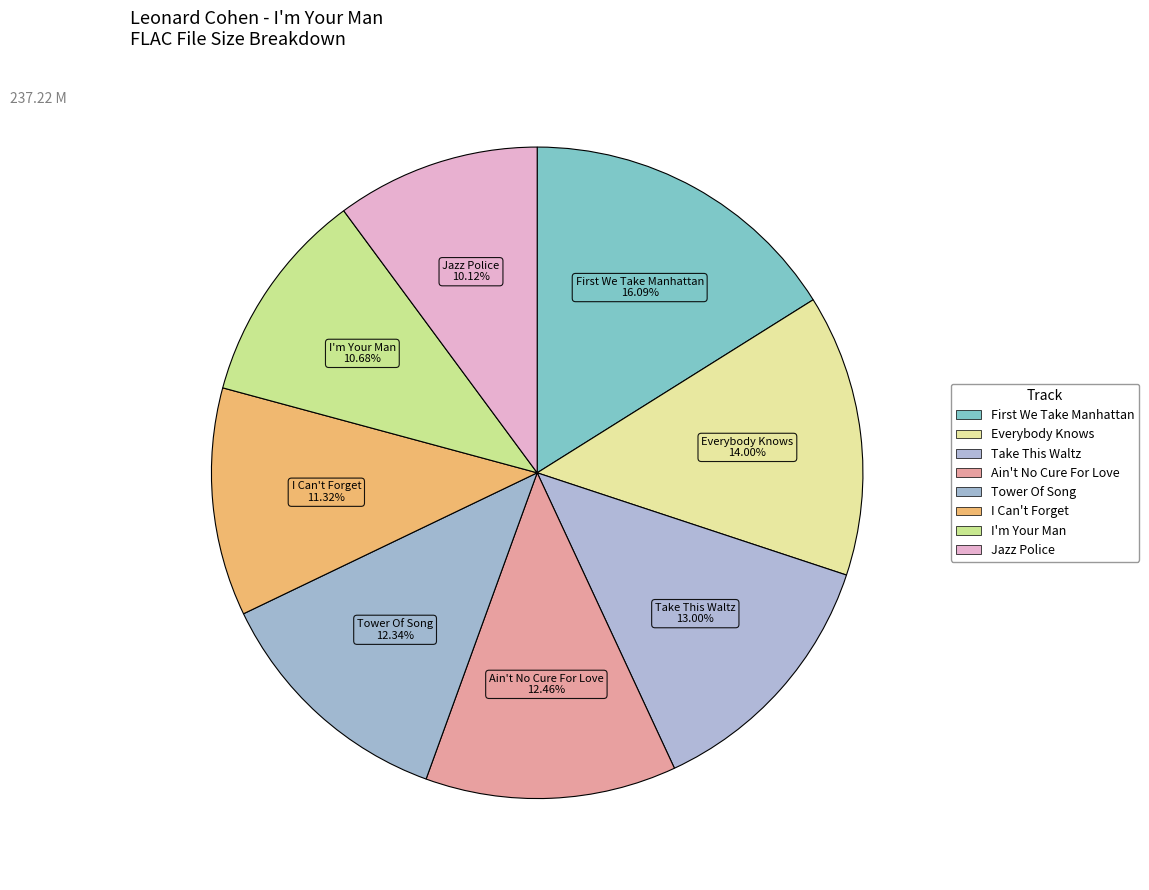

Is there any slice that represents more than half of the pie?

No